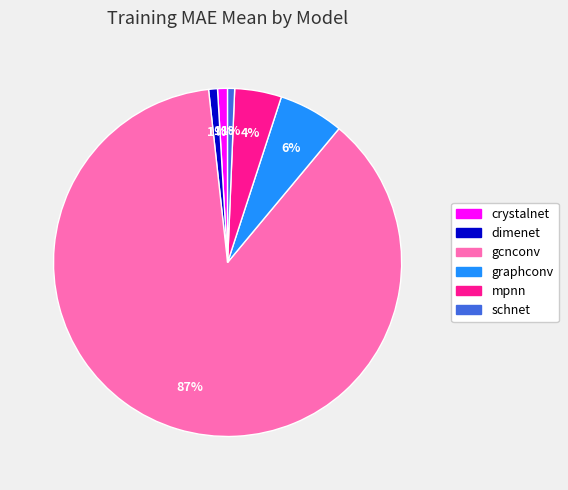

To the nearest percent, what is the combined percentage of dimenet and gcnconv?

88%